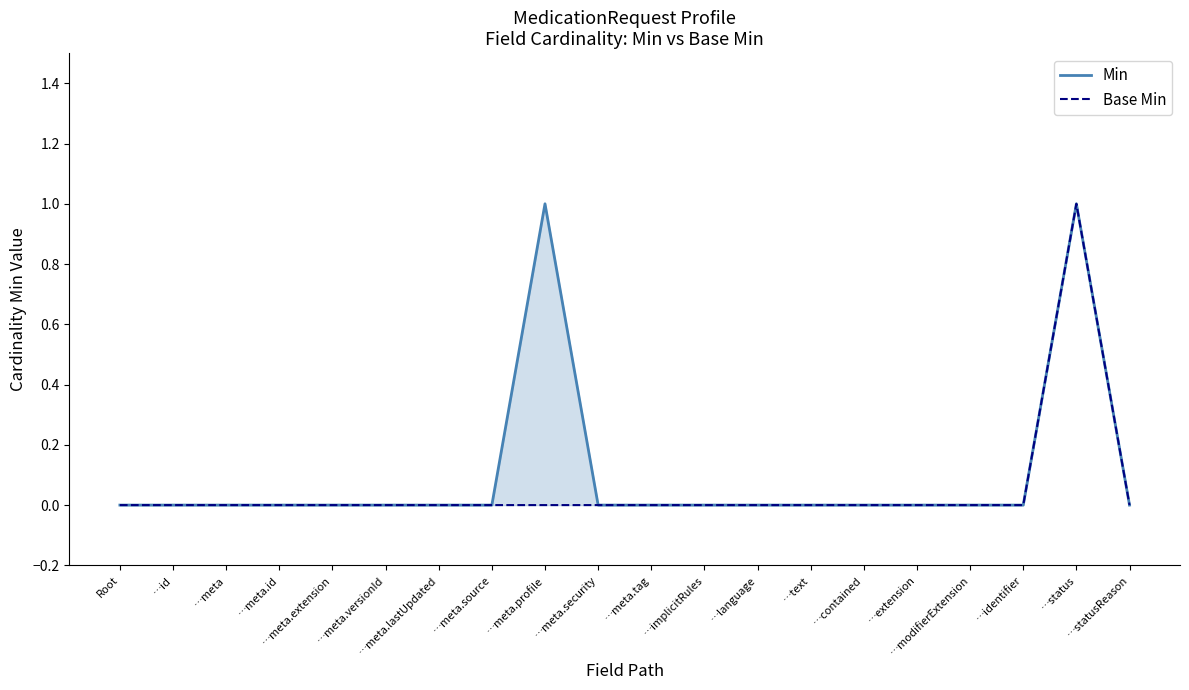

What is the label of the 14th point from the right?

…meta.lastUpdated